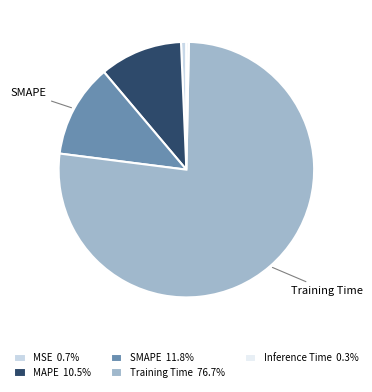

Is there a majority slice in this chart?

Yes